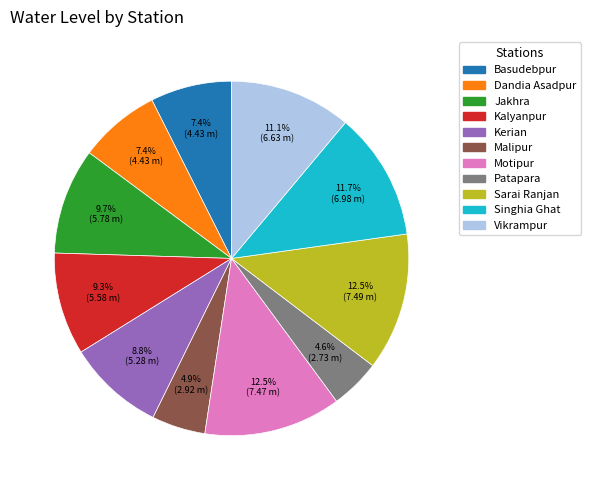

How many segments does this pie chart have?

11